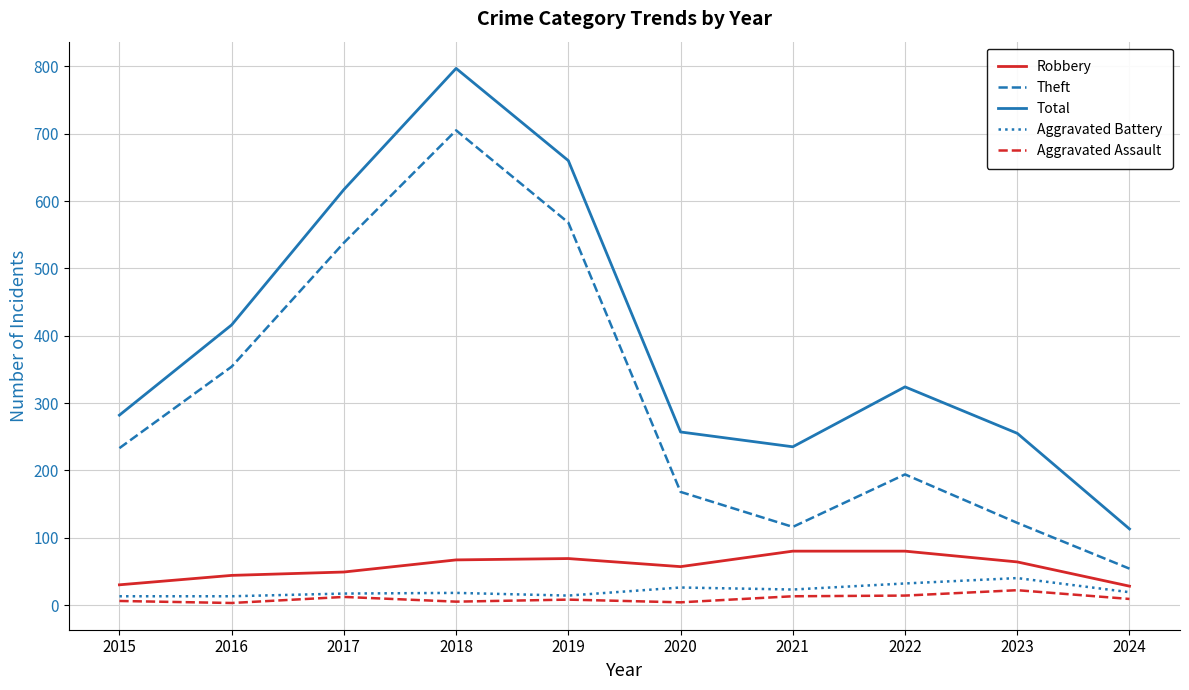

Which series has the largest total across all categories?

Total